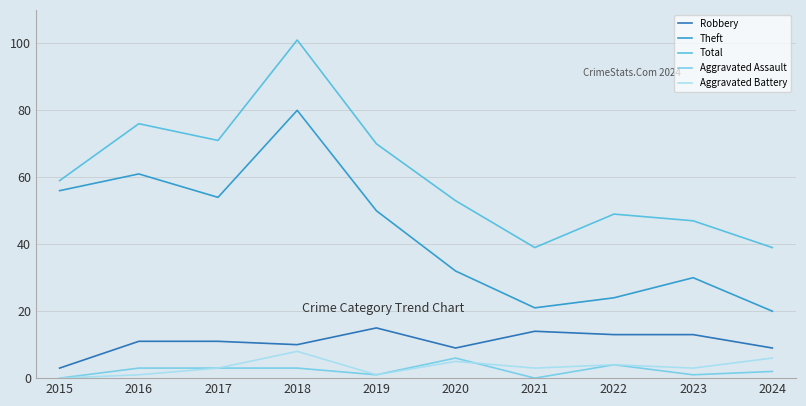

How many lines are shown in the chart?

5